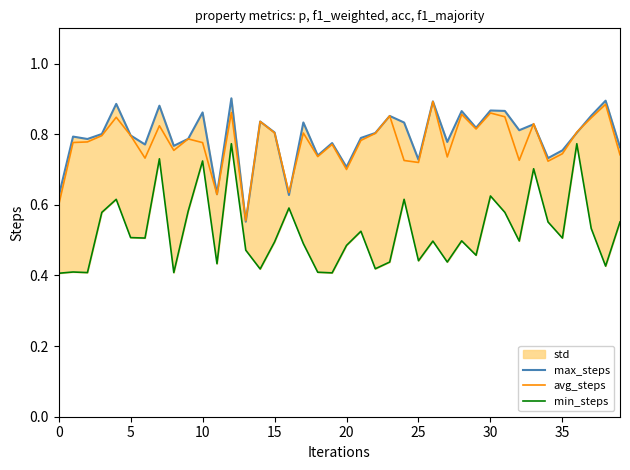

The avg_steps series shows 0.8 at 5. True or false?

True